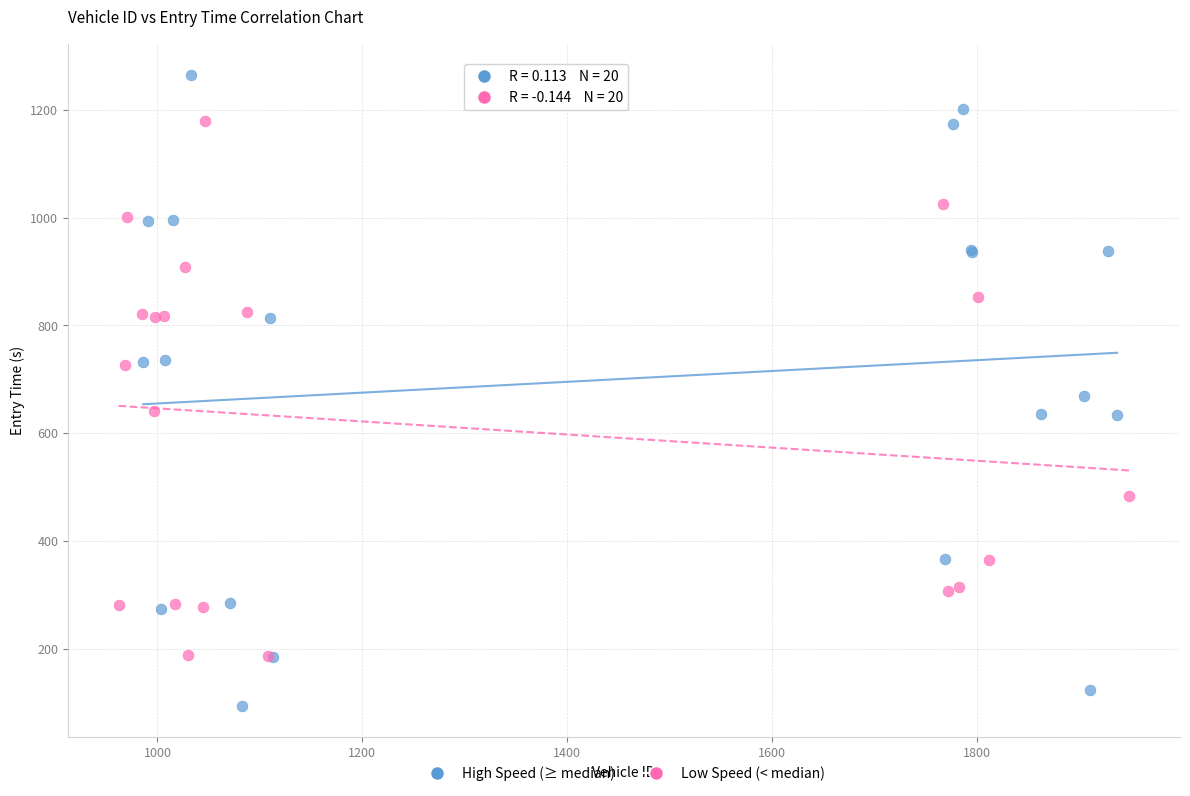

Which series contains the lowest Y value?

High Speed (≥ median)